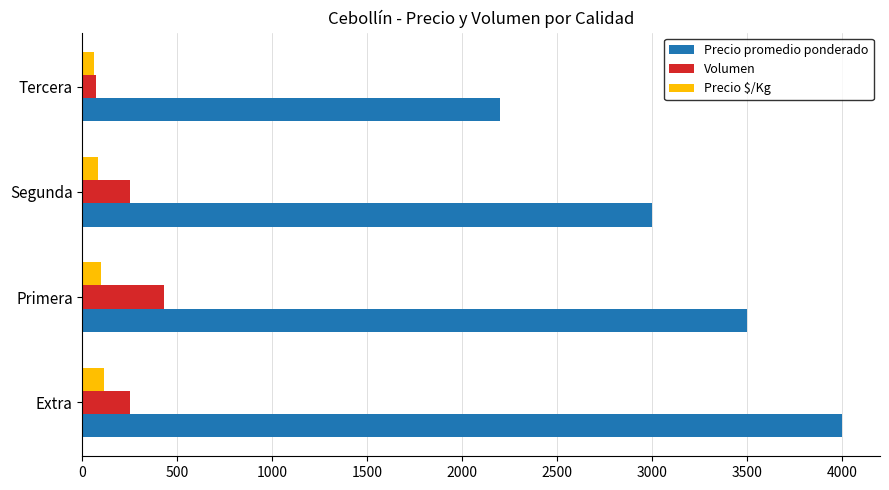

How many distinct data groups are displayed?

3